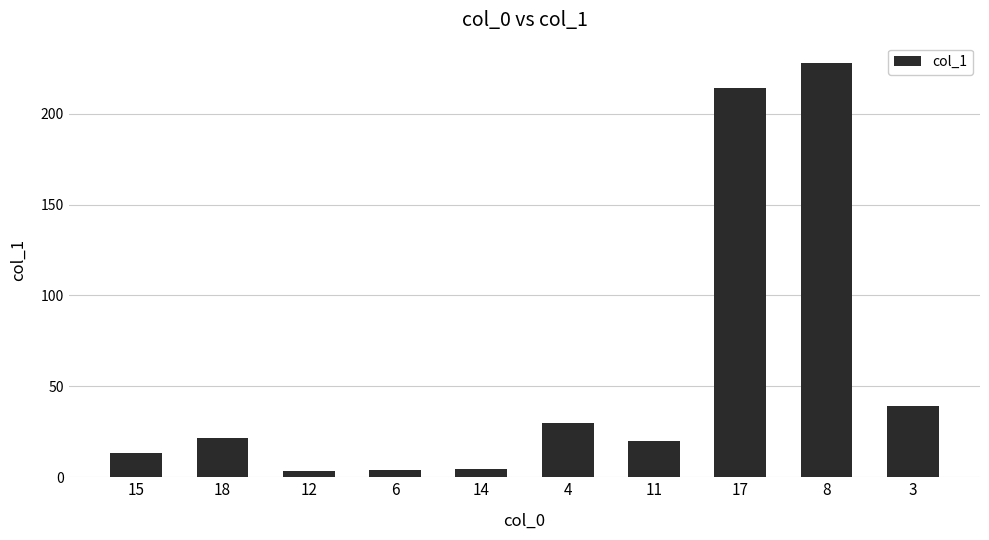

How many data points are less than 21?

5